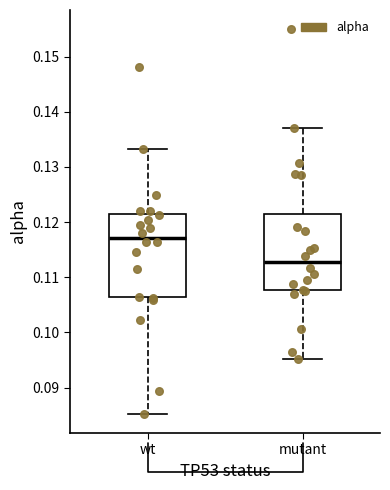

Where is the lower edge of the box for mutant on the y-axis? The values are not printed on the chart, so give them approximately, as read against the axis.

0.108